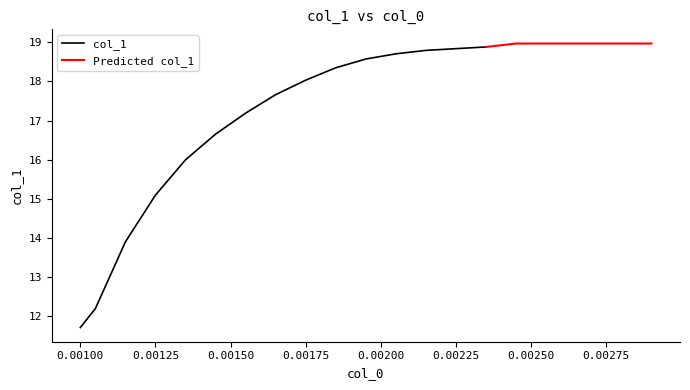

What is the sum of the values at 0.00185 and 0.00205?

37.1